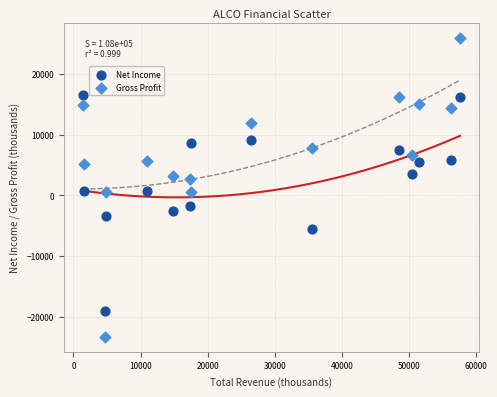

Which series reaches the minimum Y coordinate?

Gross Profit